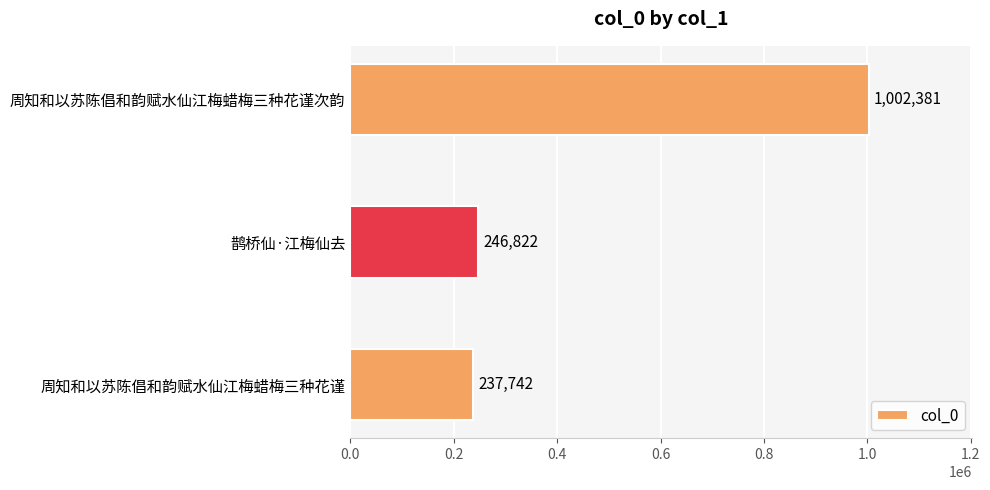

List the labels in order of value, smallest first.

周知和以苏陈倡和韵赋水仙江梅蜡梅三种花谨, 鹊桥仙·江梅仙去, 周知和以苏陈倡和韵赋水仙江梅蜡梅三种花谨次韵